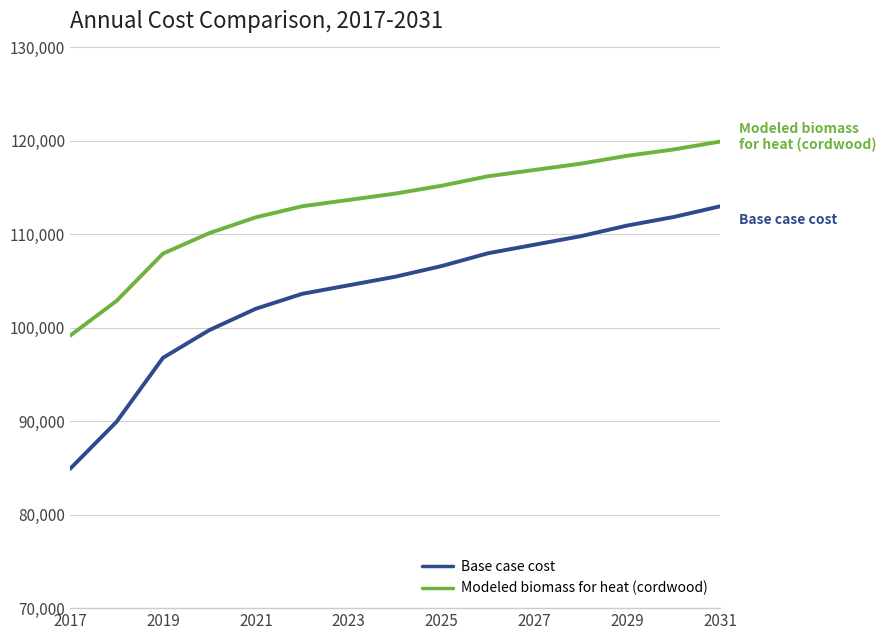

List the series in order of their overall mean, highest first.

Modeled biomass for heat (cordwood), Base case cost